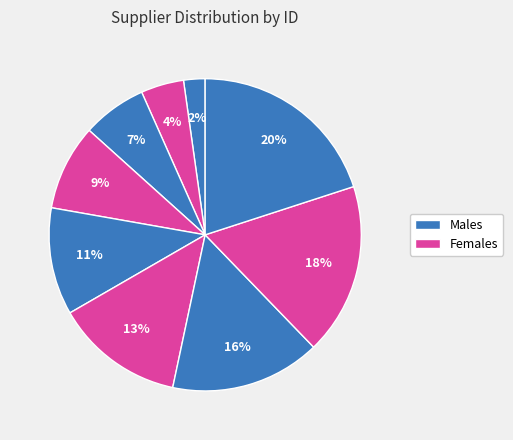

Does any single category account for the majority?

No